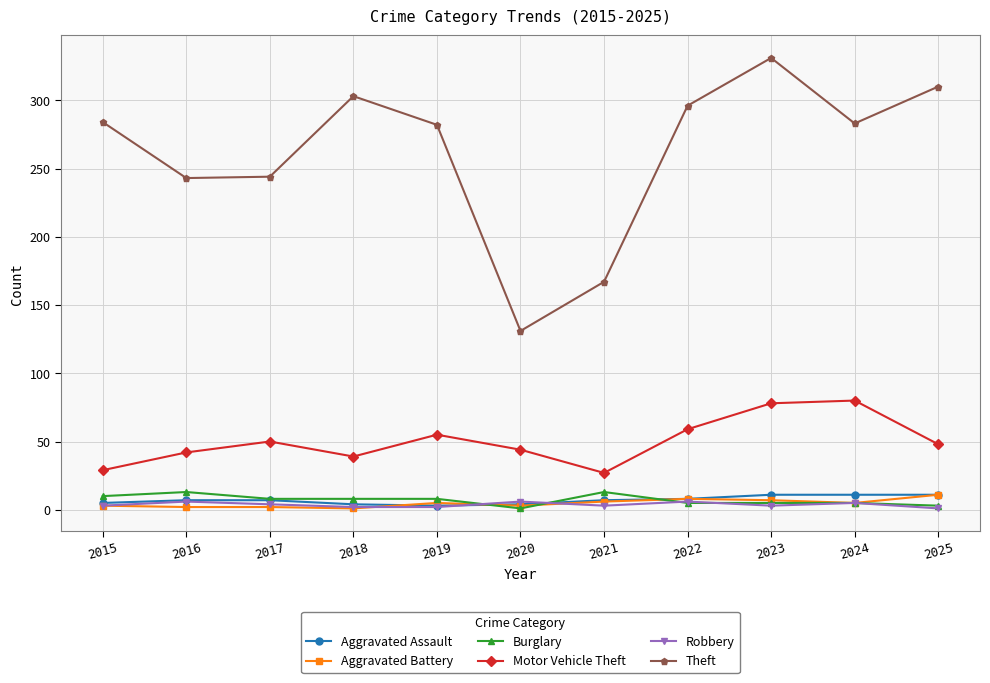

True or false: Burglary and Theft intersect in this chart.

False